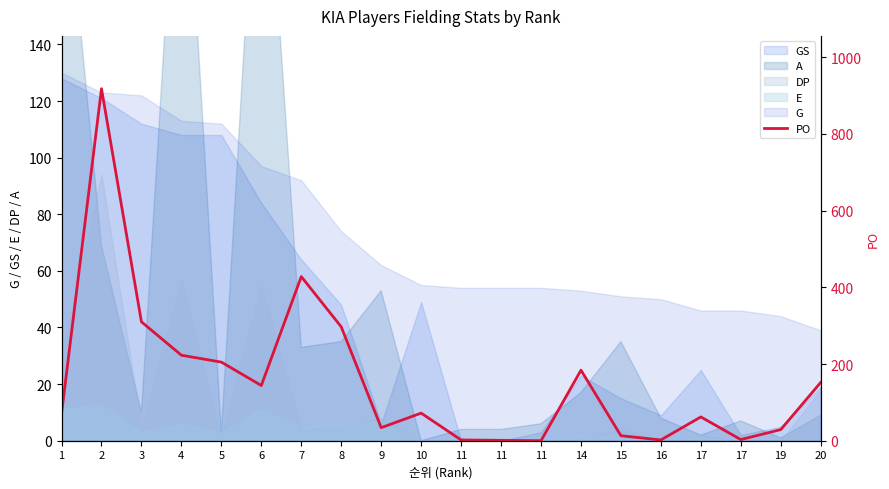

Count the number of values greater than 72.

9